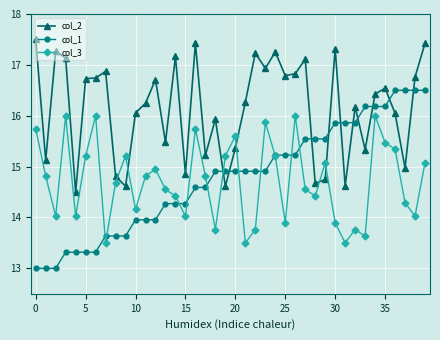

What is the value of the col_3 point at the 22nd from the left?

13.5